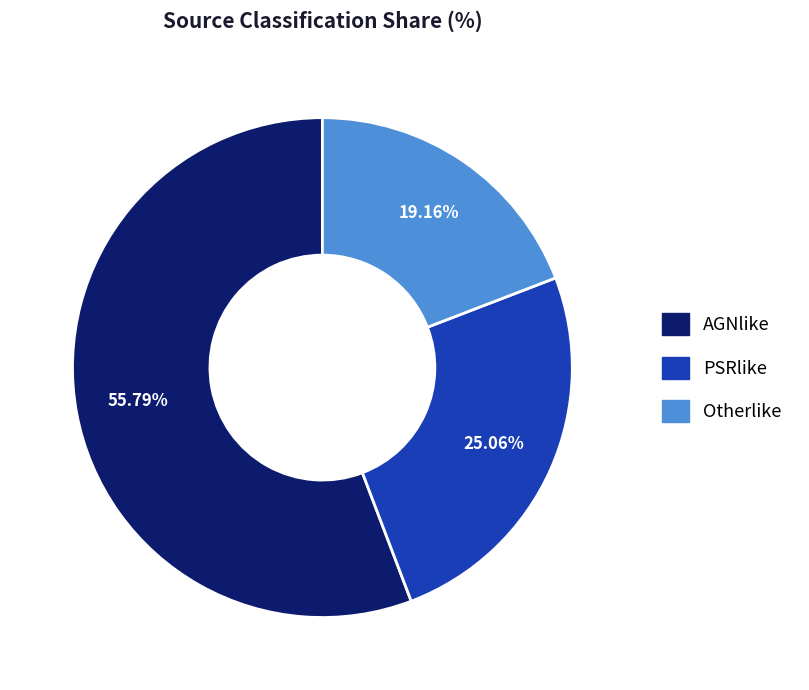

Which category has the biggest portion of the pie?

AGNlike